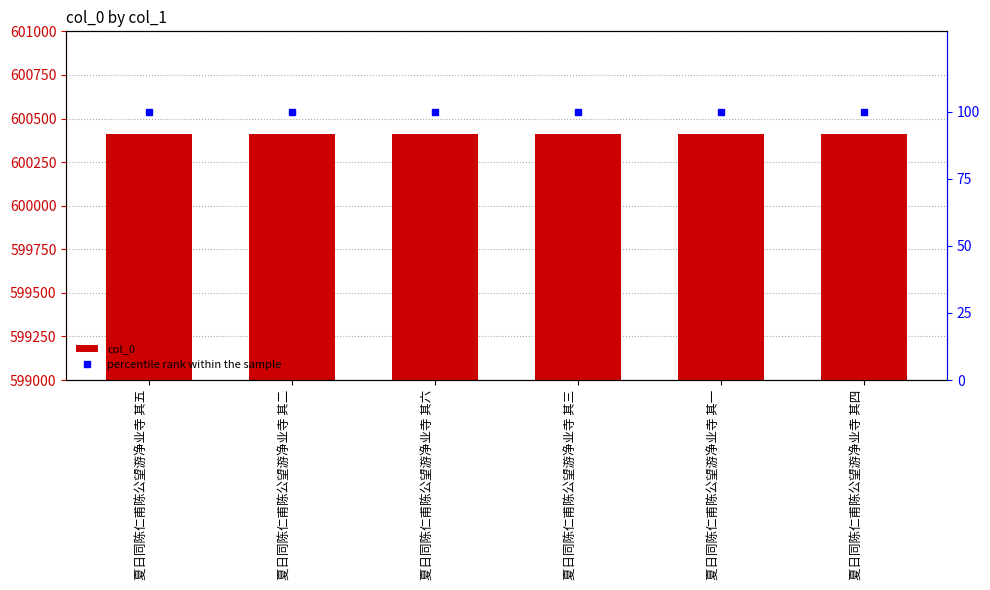

What are all the series names shown in the legend?

col_0, percentile rank within the sample